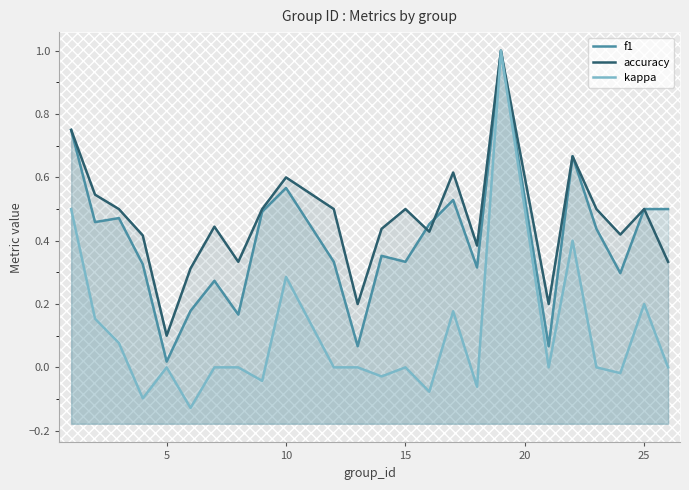

What is the value of the kappa point at the 10th from the left?

0.3